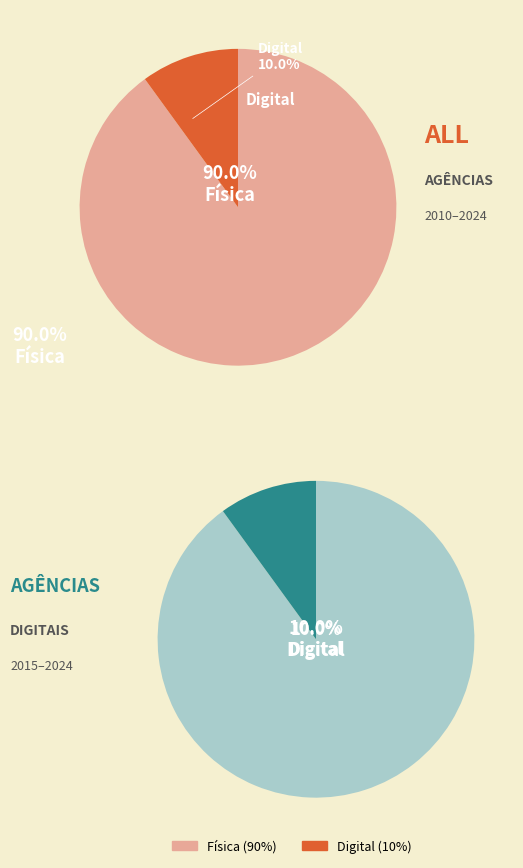

Does Física account for over 50% of the chart?

Yes